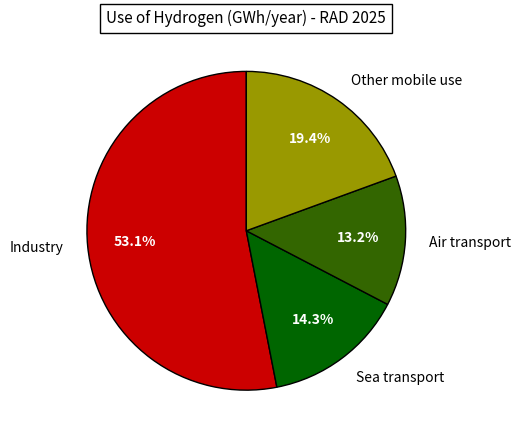

Combined, what portion of the pie is Industry and Air transport?

66.3%